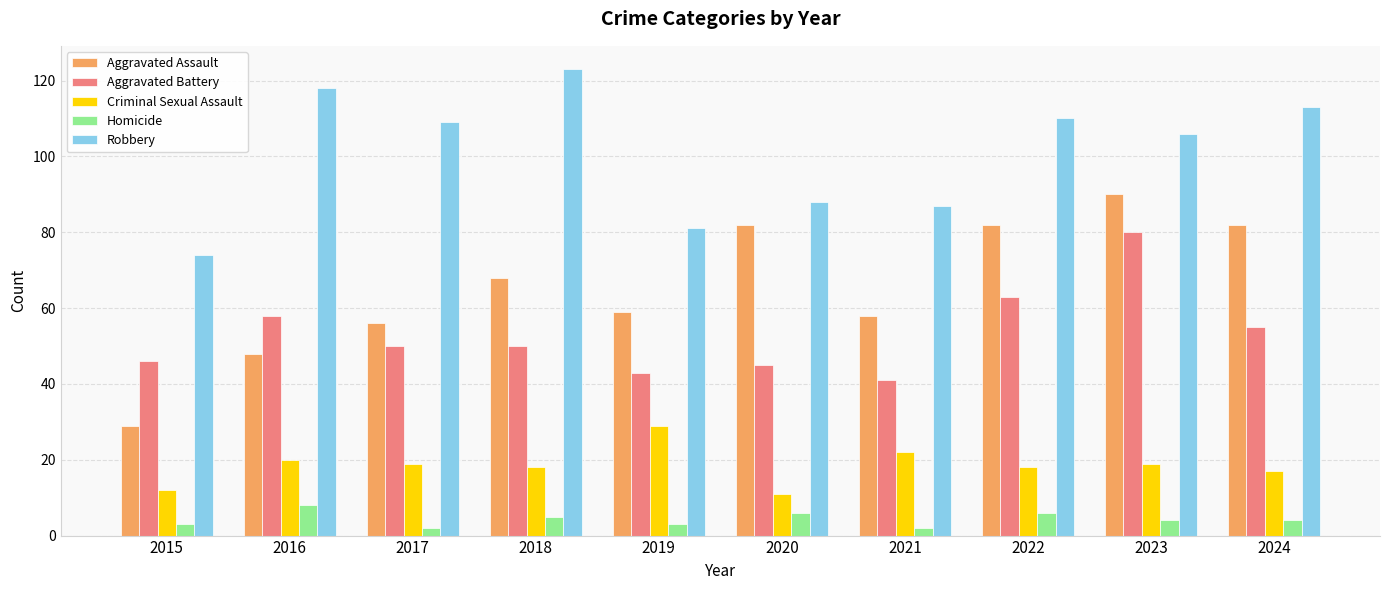

Reading left to right, extract all data points from this chart.

Aggravated Assault: 2015=29	2016=48	2017=56	2018=68	2019=59	2020=82	2021=58	2022=82	2023=90	2024=82
Aggravated Battery: 2015=46	2016=58	2017=50	2018=50	2019=43	2020=45	2021=41	2022=63	2023=80	2024=55
Criminal Sexual Assault: 2015=12	2016=20	2017=19	2018=18	2019=29	2020=11	2021=22	2022=18	2023=19	2024=17
Homicide: 2015=3	2016=8	2017=2	2018=5	2019=3	2020=6	2021=2	2022=6	2023=4	2024=4
Robbery: 2015=74	2016=118	2017=109	2018=123	2019=81	2020=88	2021=87	2022=110	2023=106	2024=113